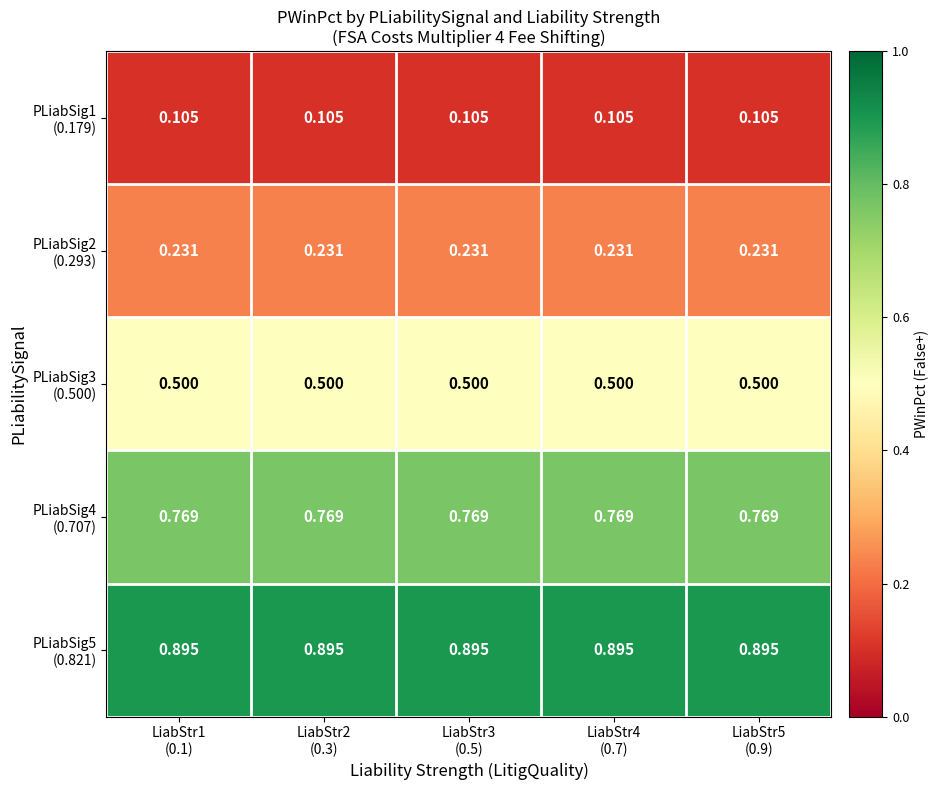

Which label corresponds to the smallest value in the chart?

LiabStr1
(0.1)